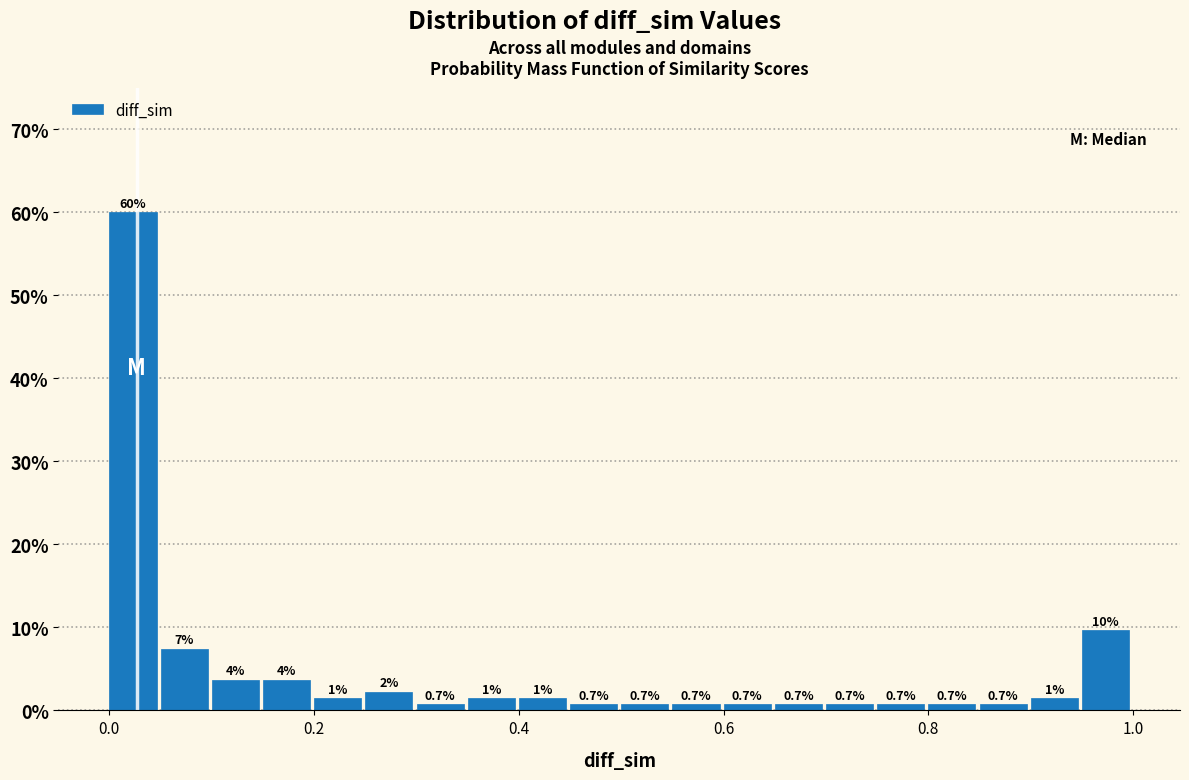

Read against the x-axis, roughly where is the centre of the tallest bar?

0.02